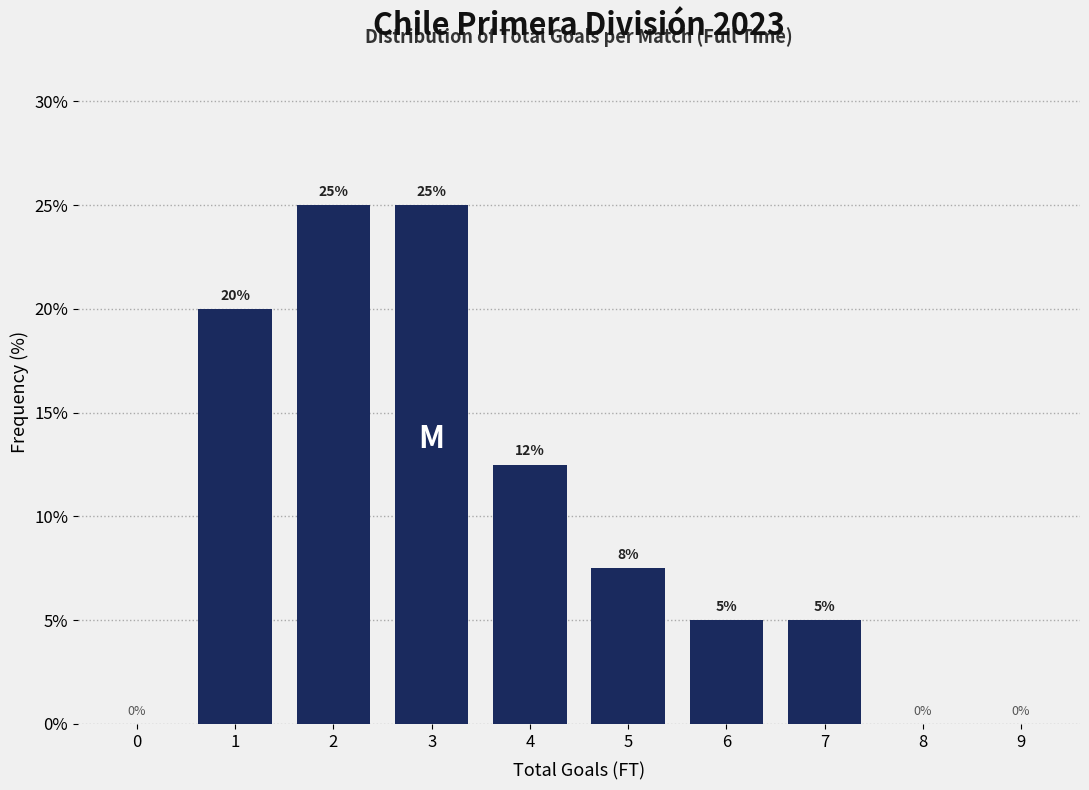

Between 4 and 3, which is larger?

3